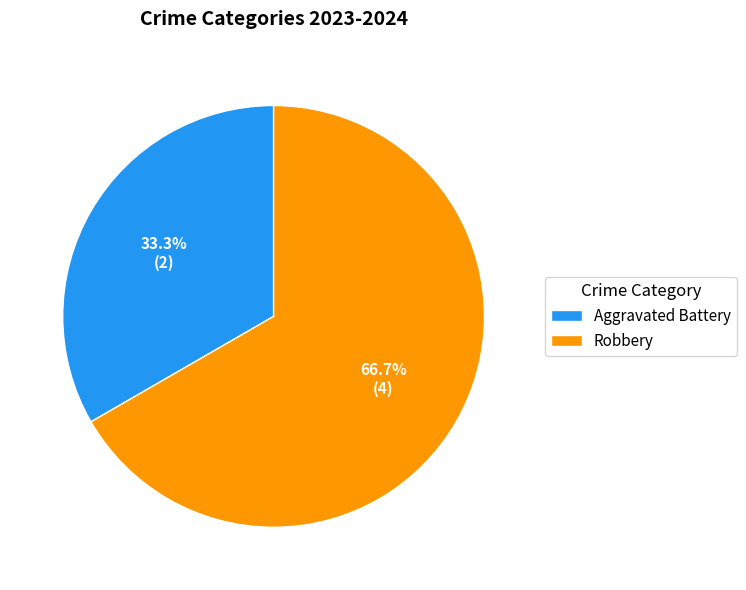

What is the largest slice in the pie chart?

Robbery